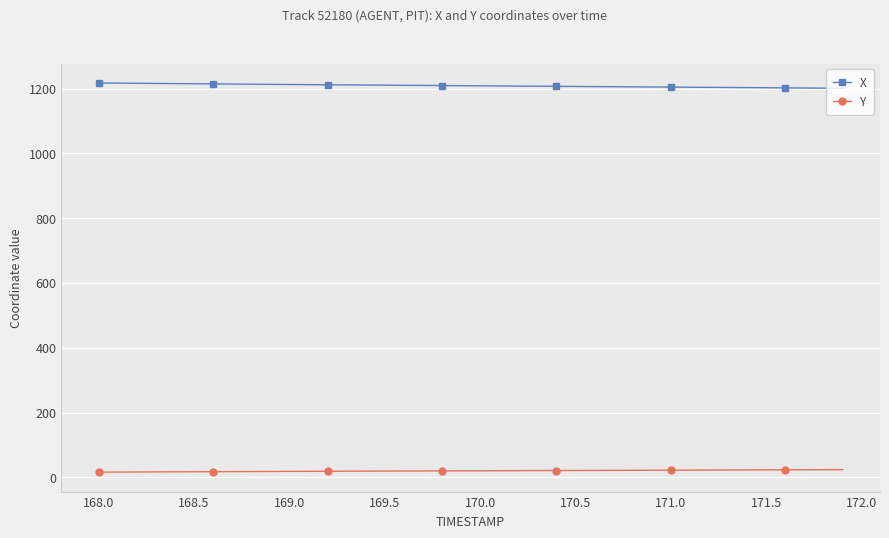

What is the maximum value for X?

1217.1